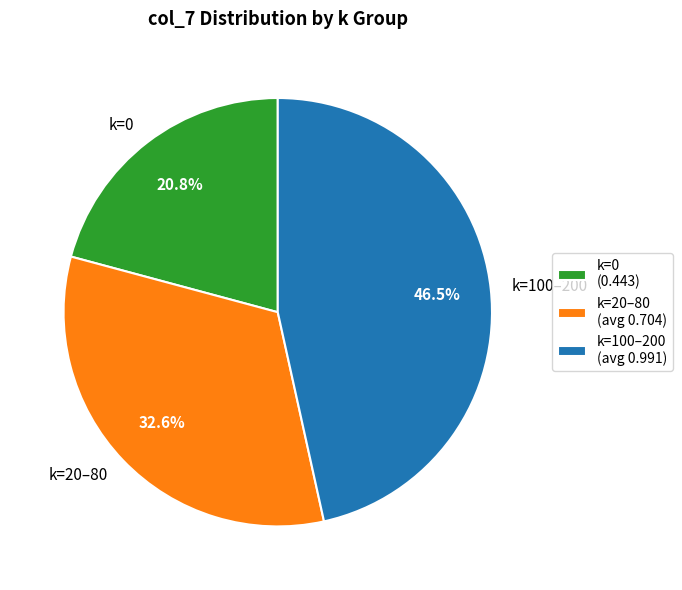

Combined, what portion of the pie is k=0 and k=100–200?

67.4%